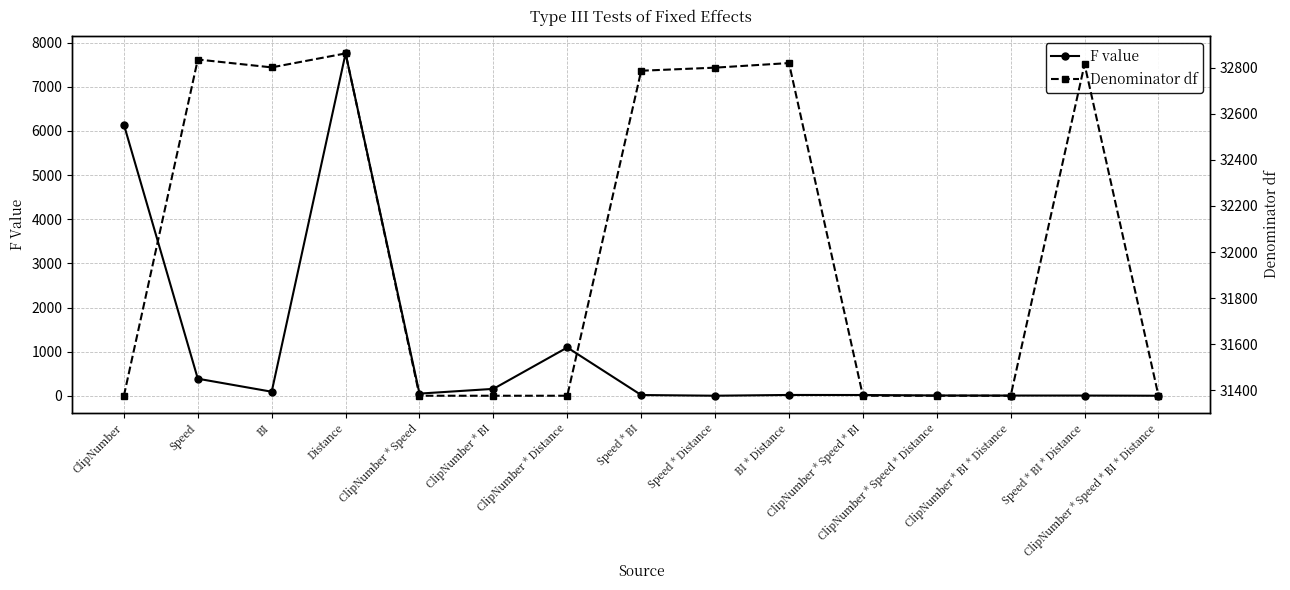

What is the label of the 12th point from the left?

ClipNumber * Speed * Distance